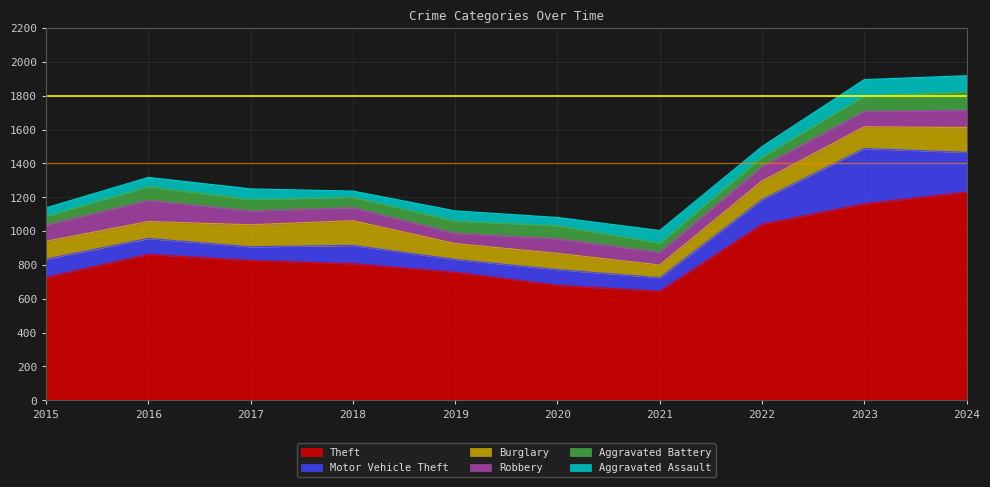

List the series in order of their peak value, highest first.

Theft, Motor Vehicle Theft, Burglary, Robbery, Aggravated Battery, Aggravated Assault